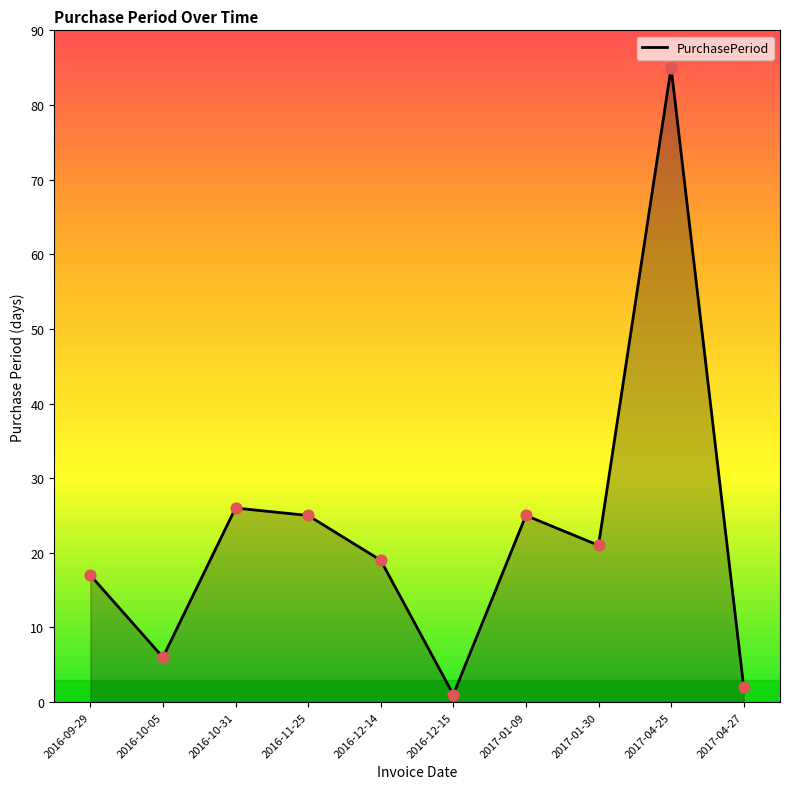

Approximately how many times larger is the value at 2017-04-27 compared to 2016-12-15?

2.0